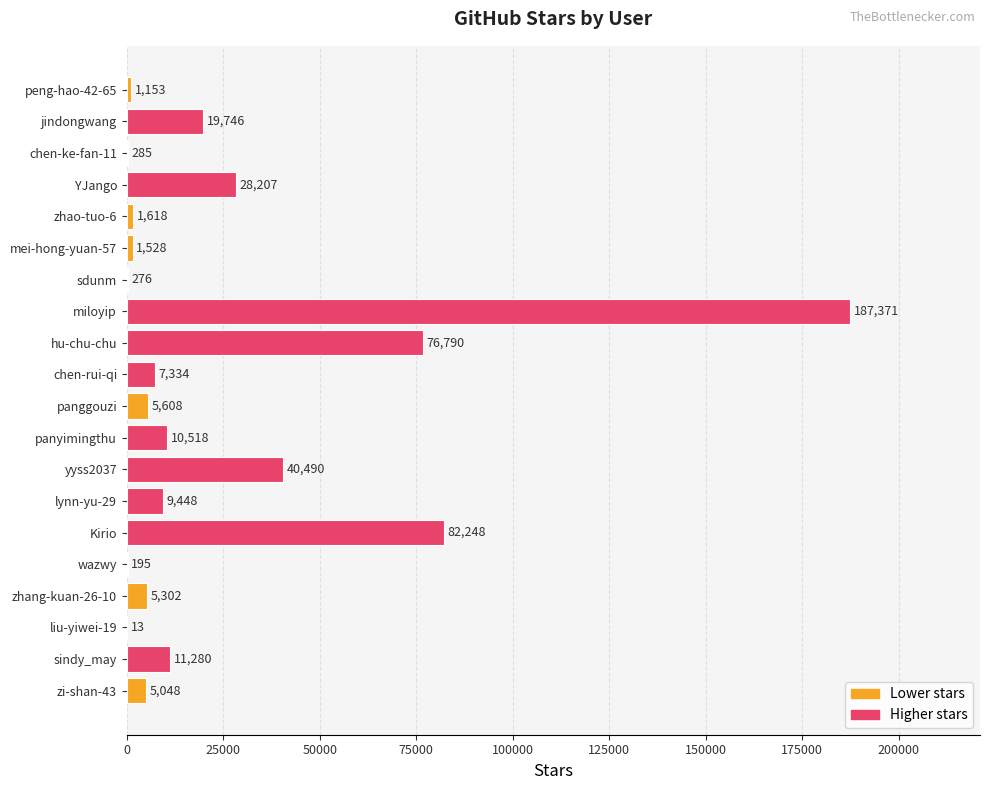

Read the value at hu-chu-chu.

76790